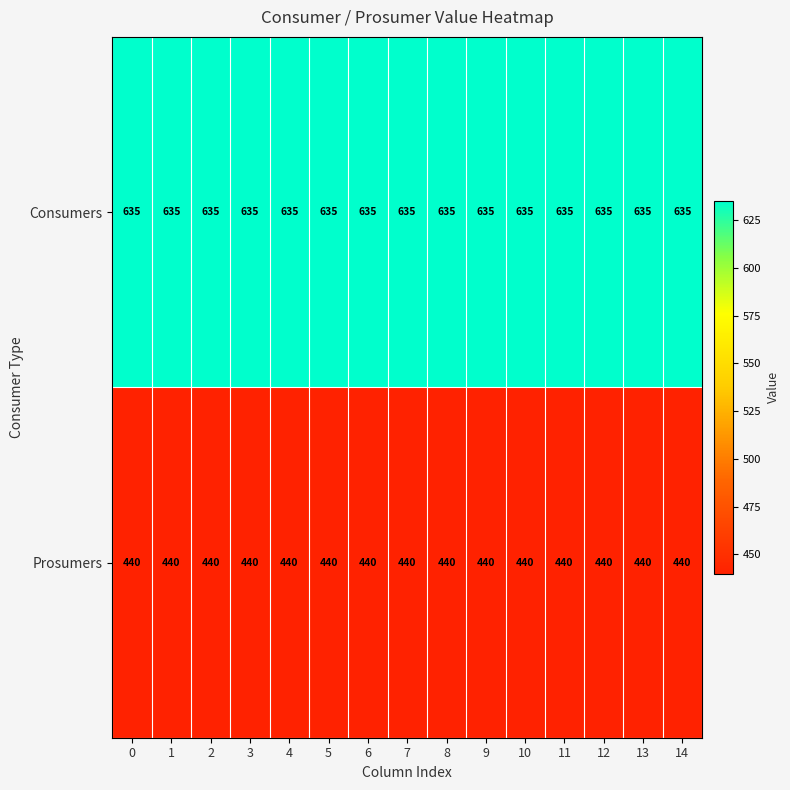

What is the sum of the Prosumers values at 11 and 9?

880